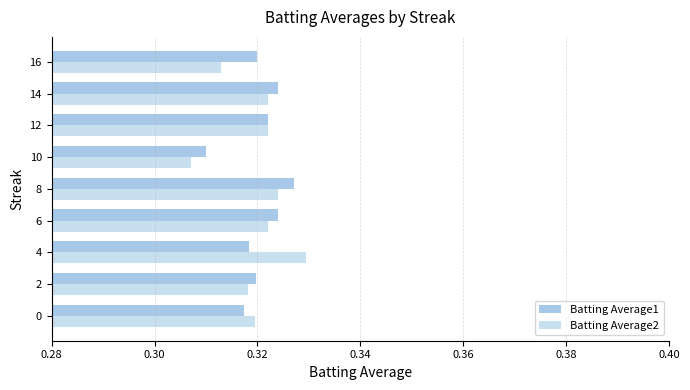

Is the value of Batting Average2 at 12 greater than the value of Batting Average1 at 8?

No